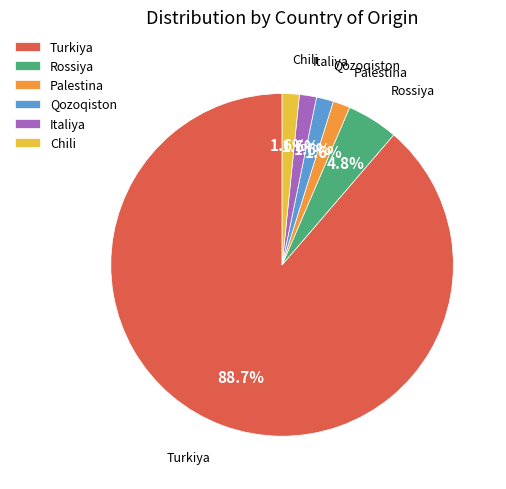

To the nearest percent, what percentage of the pie is Turkiya?

89%